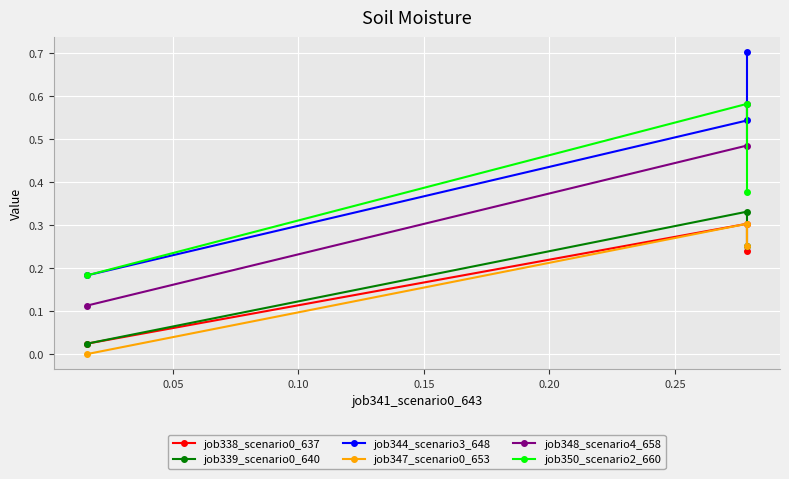

Which series has the widest spread of values?

job344_scenario3_648